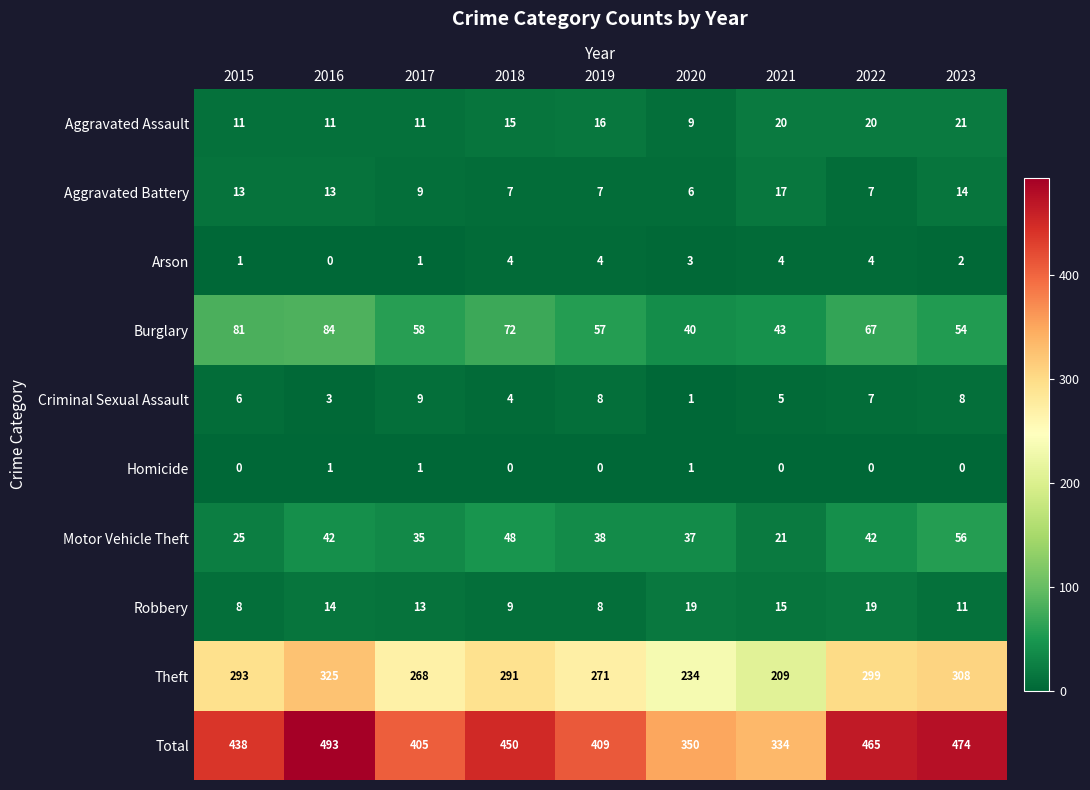

At how many categories does at least one series exceed 244?

9